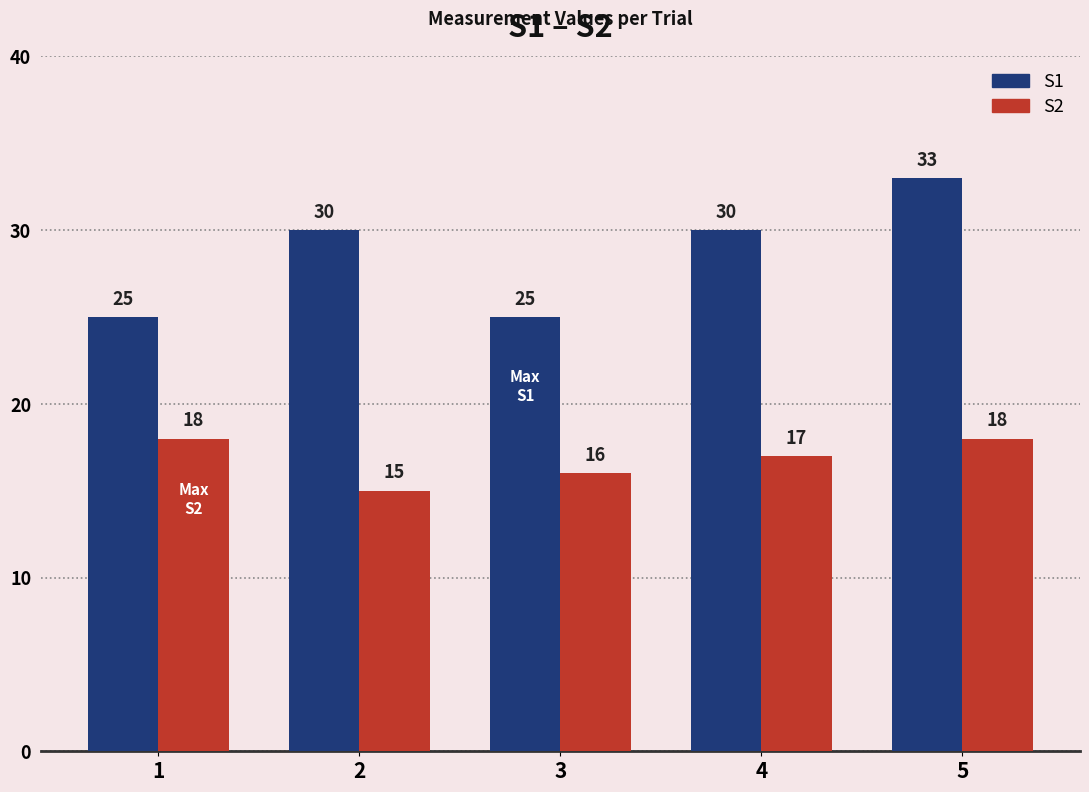

What is the difference between the maximum and minimum values in the S1 series?

8